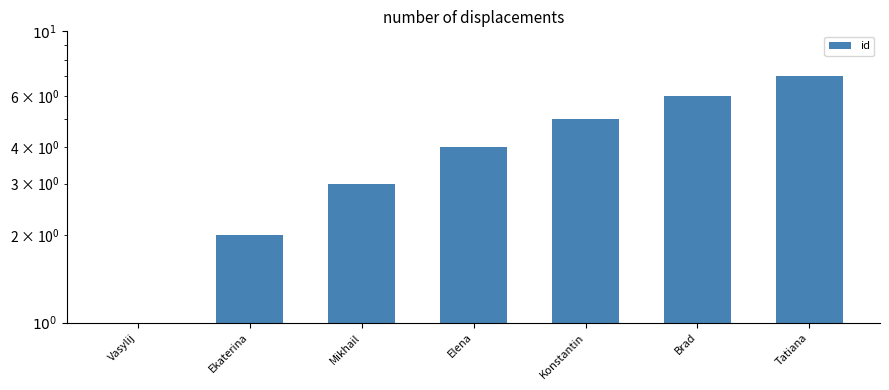

What is the label of the 6th bar from the right?

Ekaterina